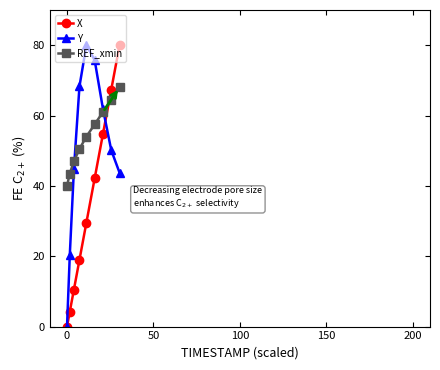

After their last crossing, which series has the higher values: X or REF_xmin?

X